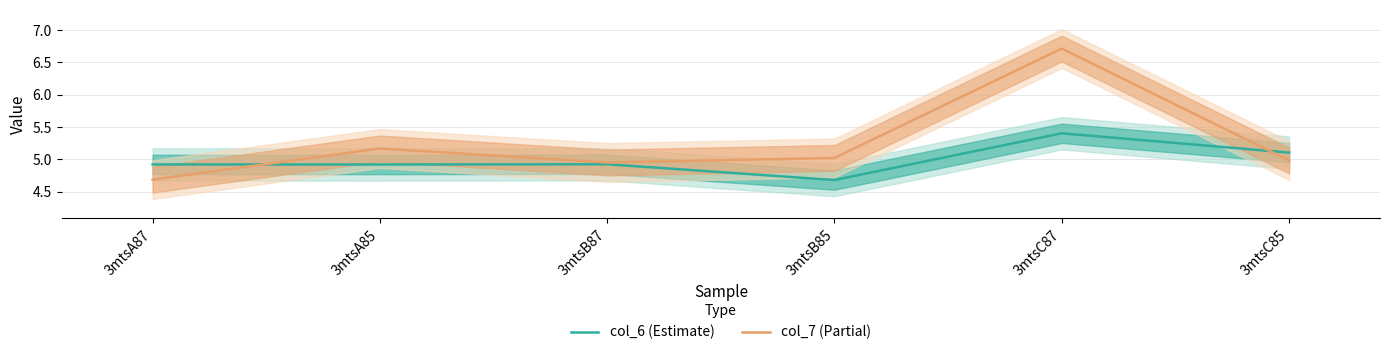

How many data points in col_7 (Partial) are above 5?

3